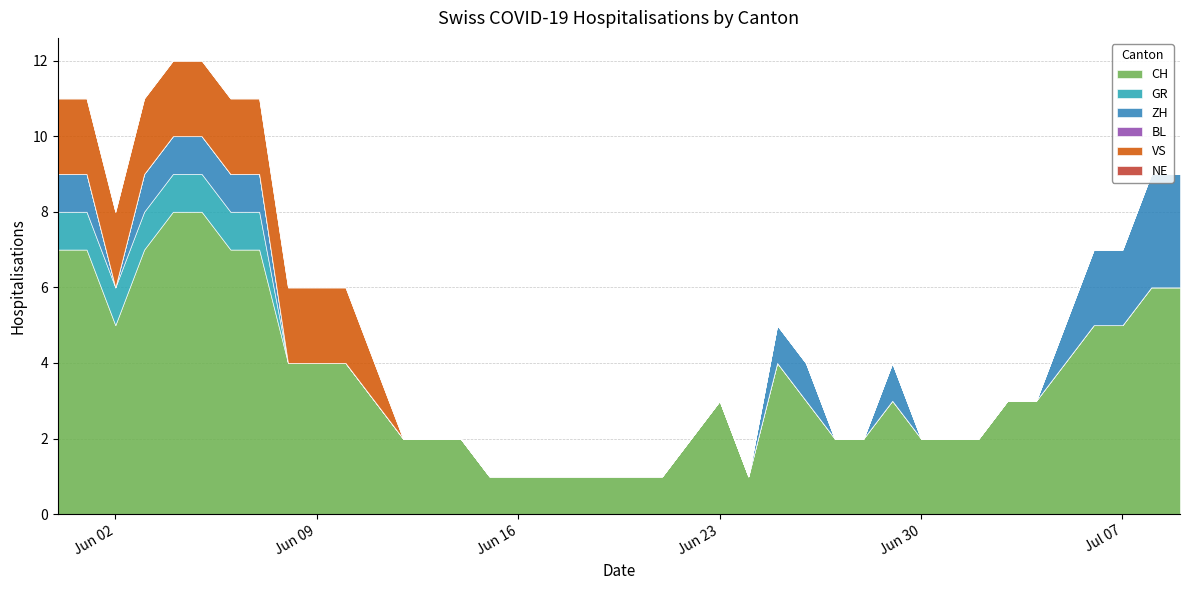

Rank the series at 2020-06-27 from lowest to highest value.

GR, ZH, BL, VS, NE, CH